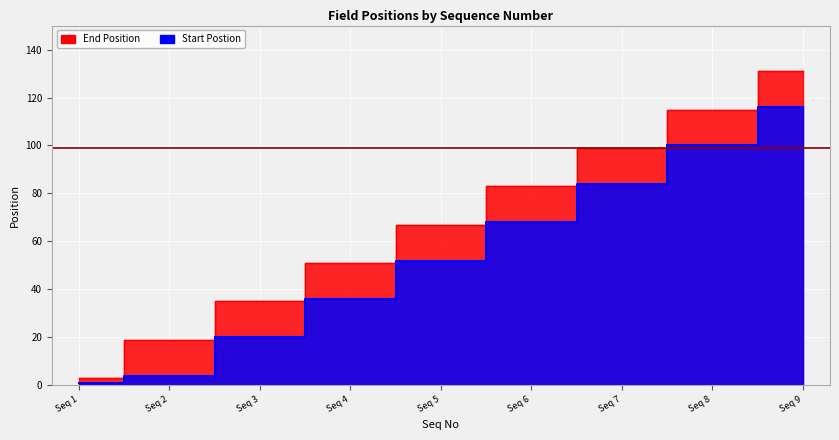

At how many categories does at least one series exceed 14?

8